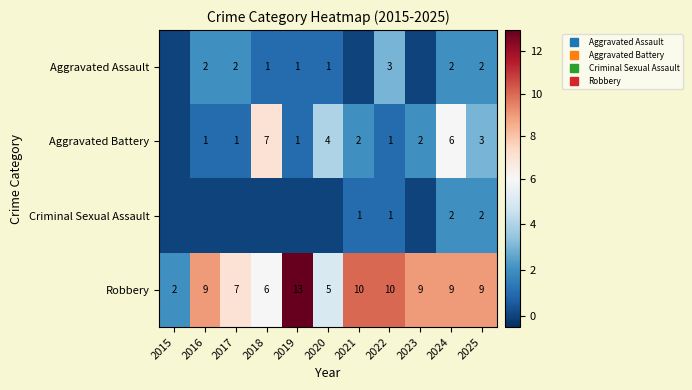

What is the maximum value for Robbery?

13